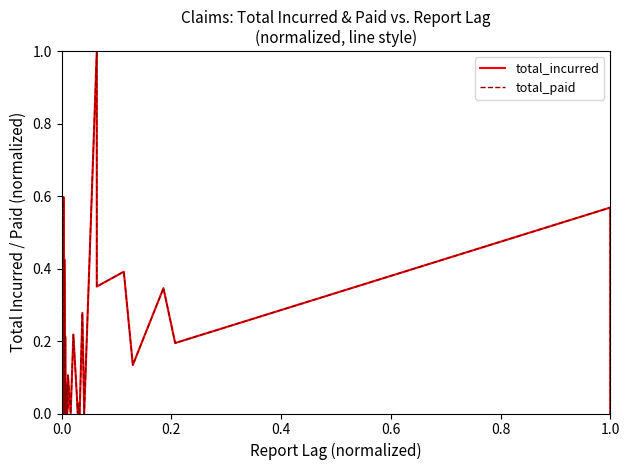

At how many categories does at least one series exceed 0?

26